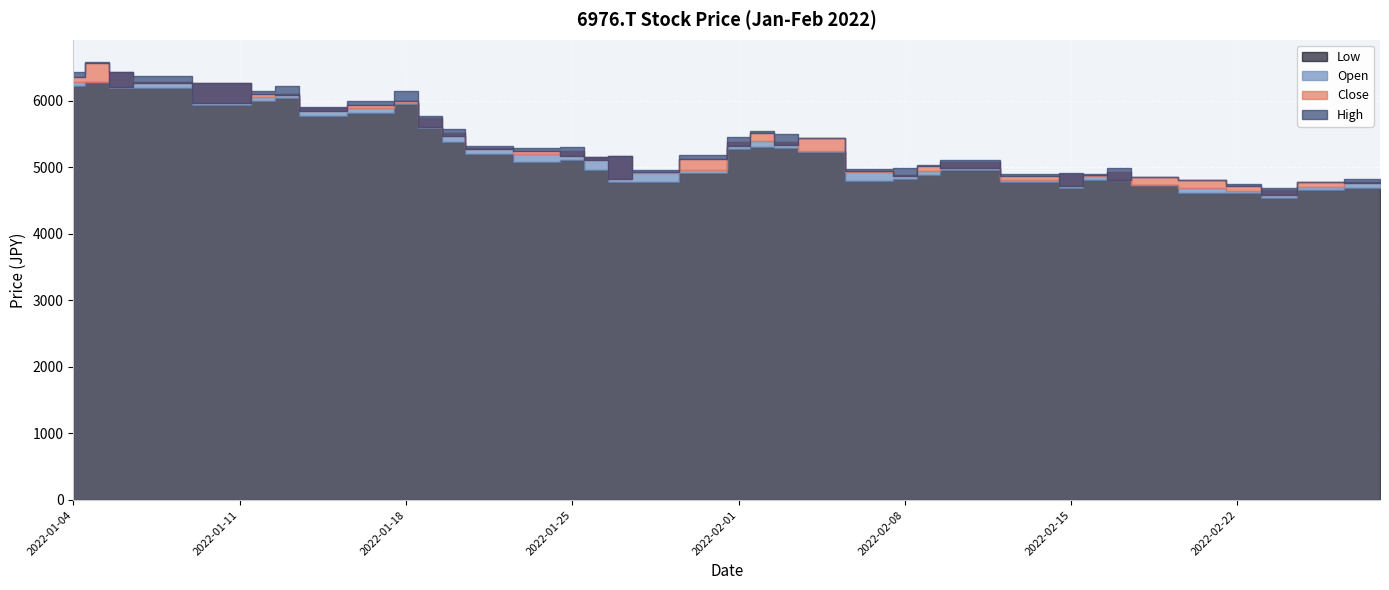

Where is the first local minimum for Open?

5